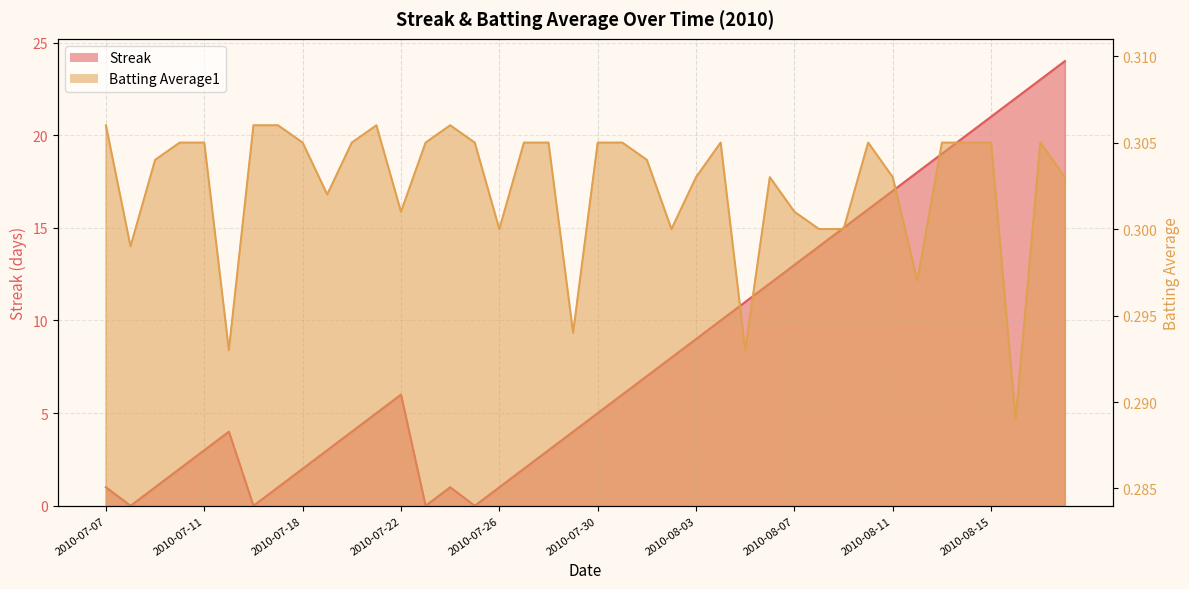

Is the value of Streak at 2010-08-06 greater than the value of Batting Average1 at 2010-07-19?

Yes